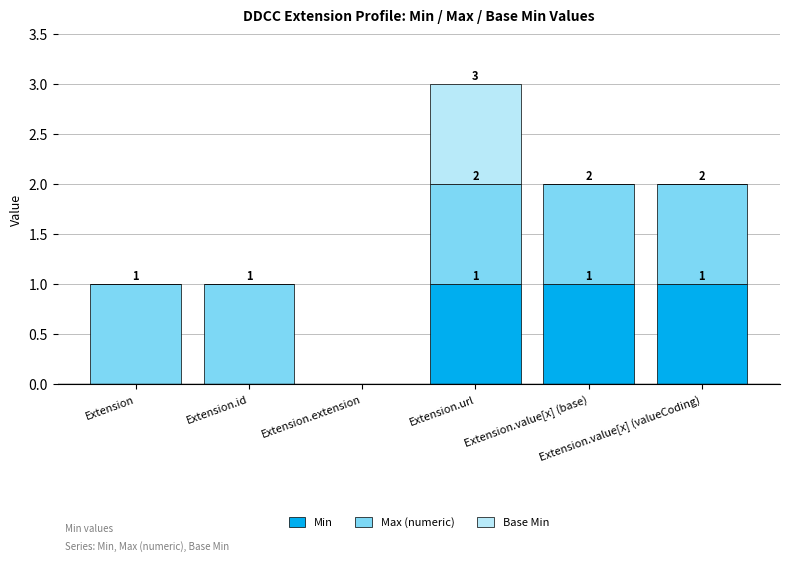

Are the bars horizontal?

No